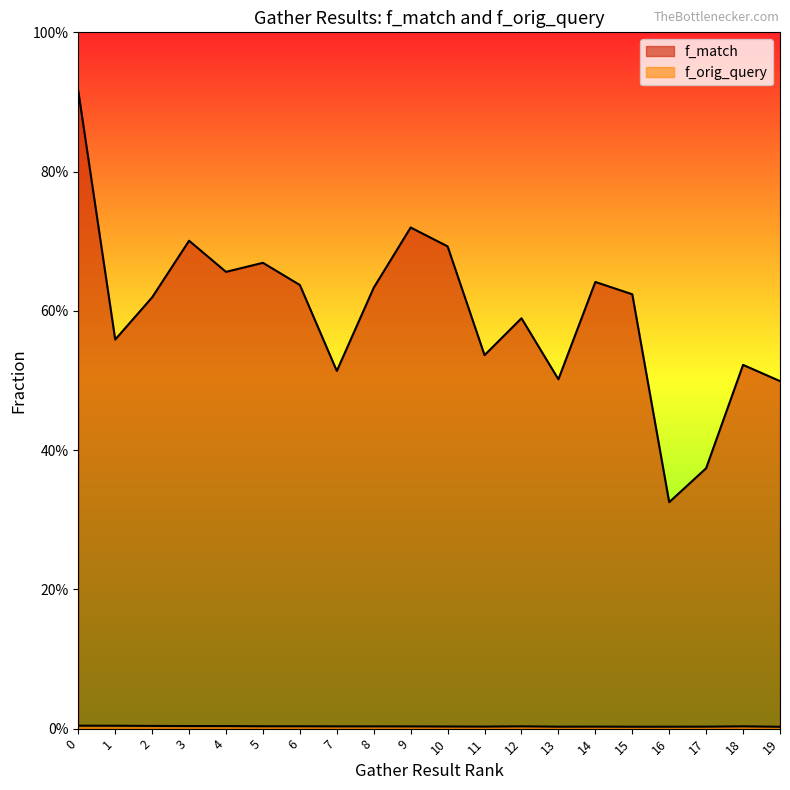

Count the number of data series in this chart.

2